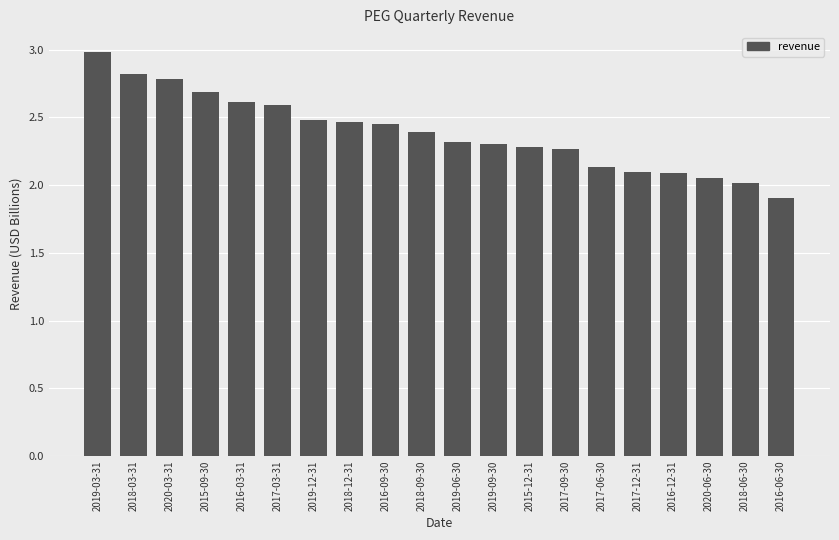

The value at 2018-06-30 is 1.3. True or false?

False